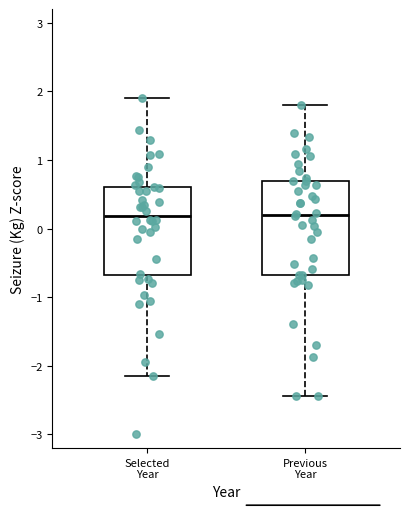

Where does the lower whisker of the box for Previous Year end on the y-axis? The values are not printed on the chart, so give them approximately, as read against the axis.

-2.4